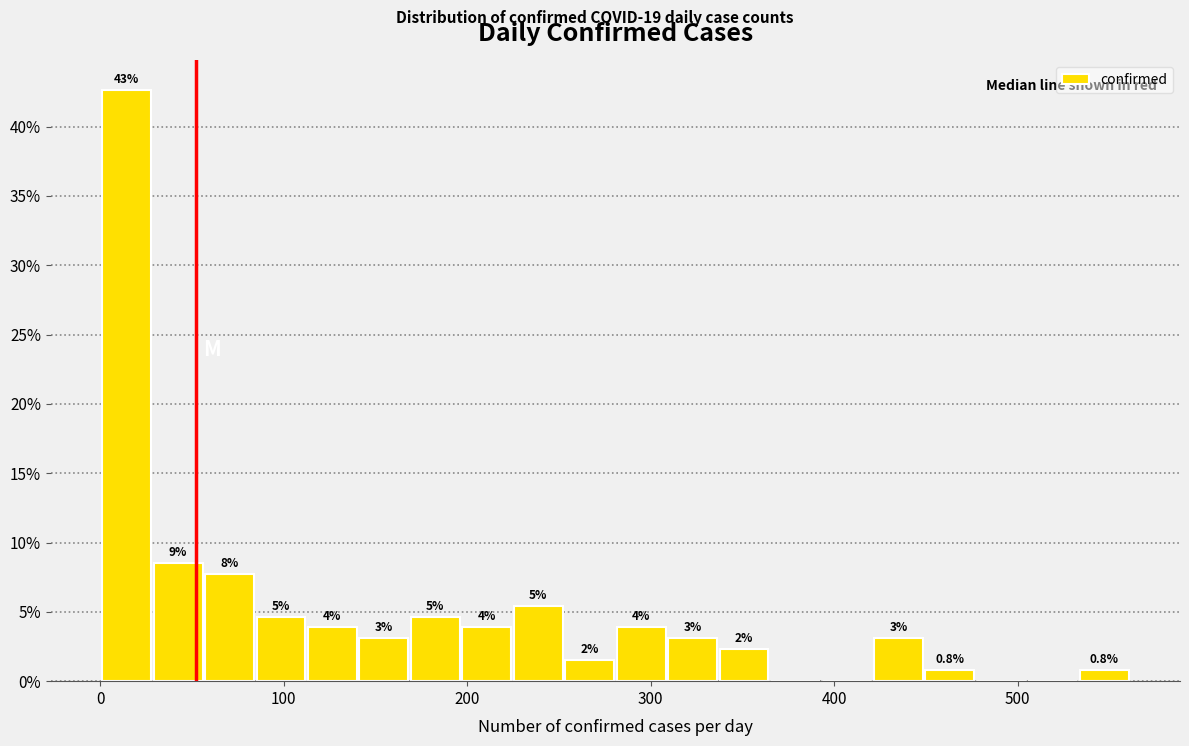

Around what value on the x-axis is the tallest bar? Give the approximate position of its centre, as read against the axis.

10